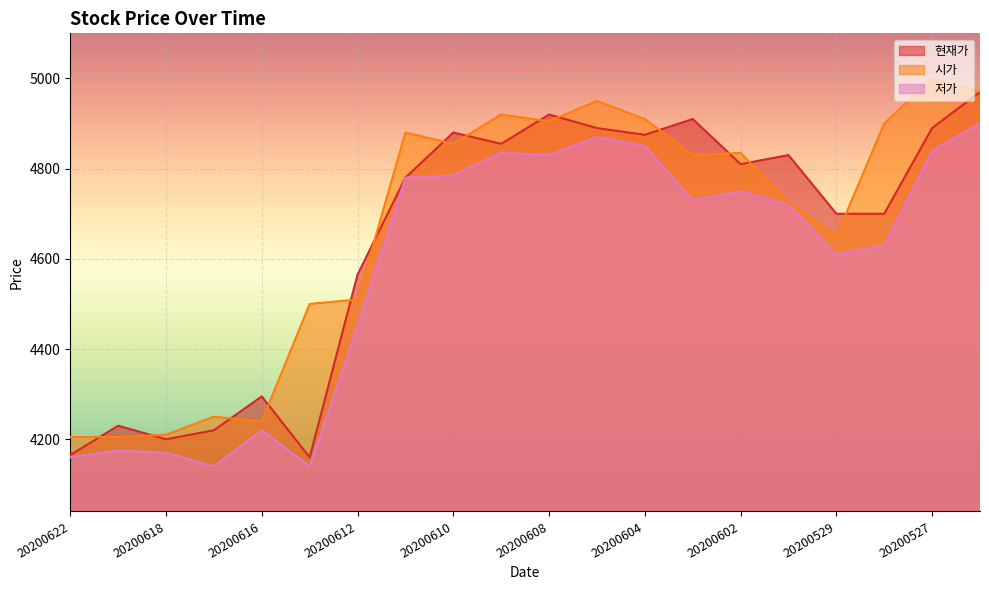

Between 20200622 and 20200611, which is larger?

20200611